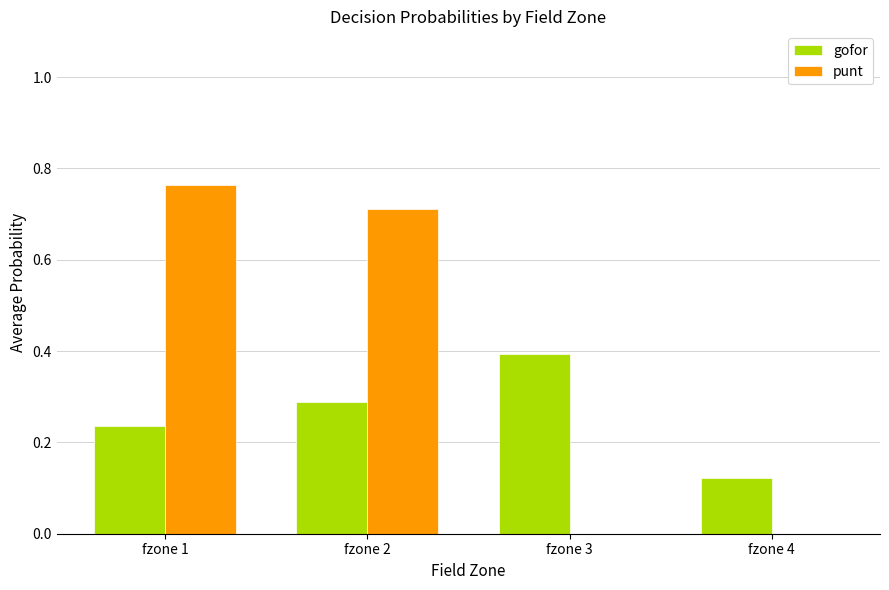

The value of gofor at fzone 3 is 0.4. True or false?

True